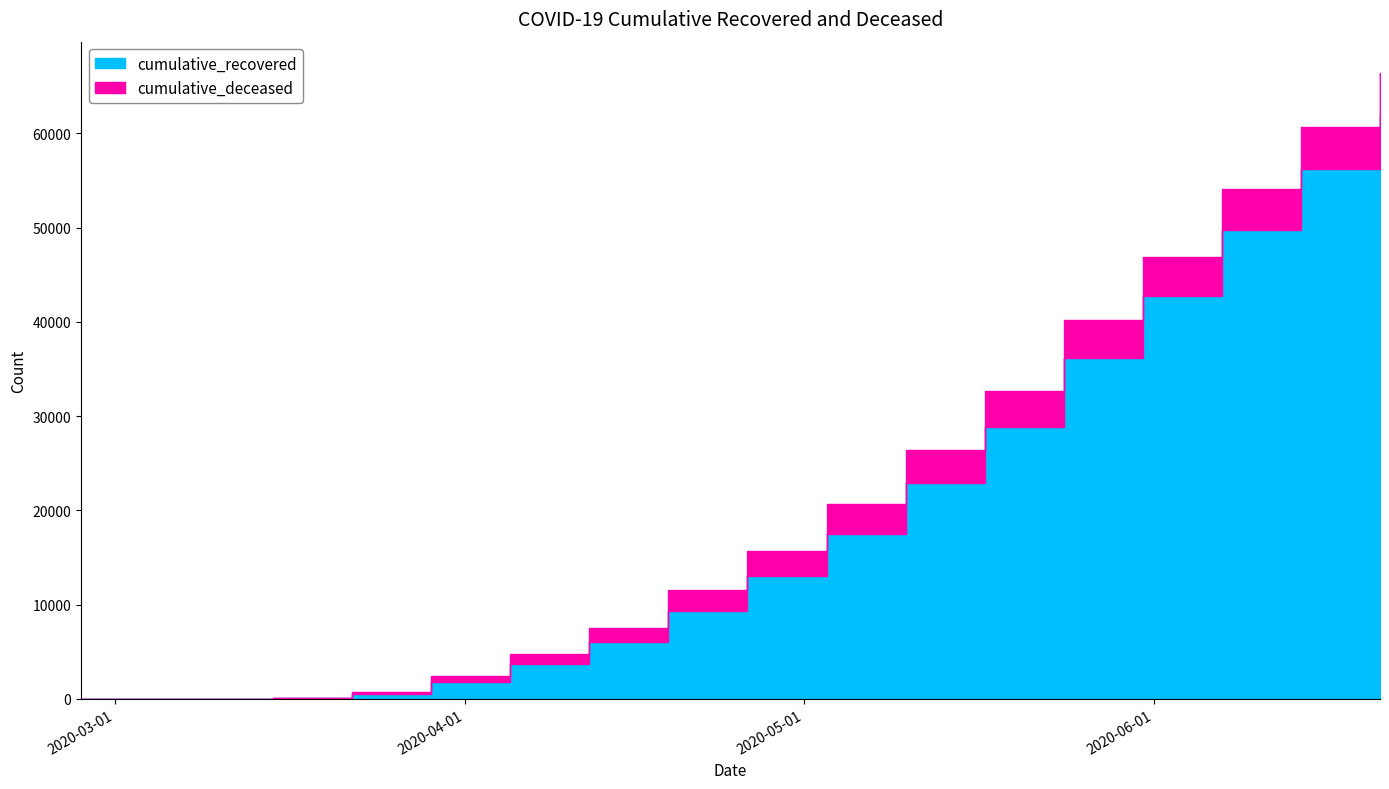

What is the difference between the highest and lowest values at 2020-04-05?

2734